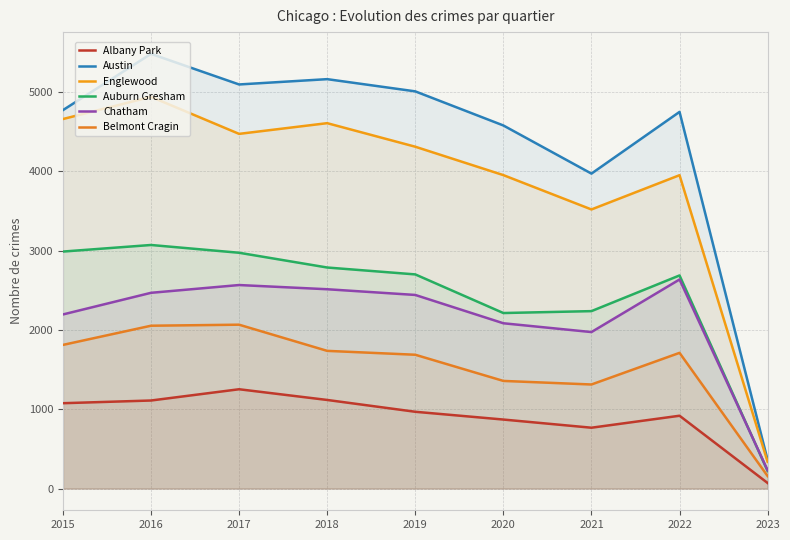

Count the number of data series in this chart.

6